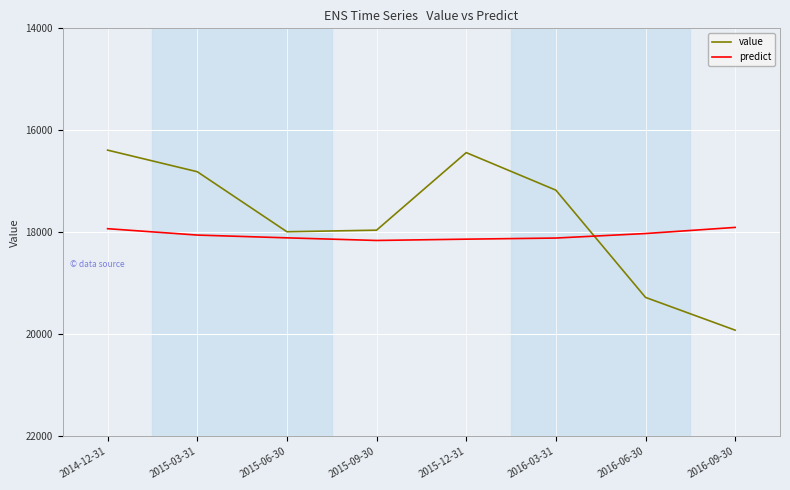

Which series has the largest range (max minus min)?

value